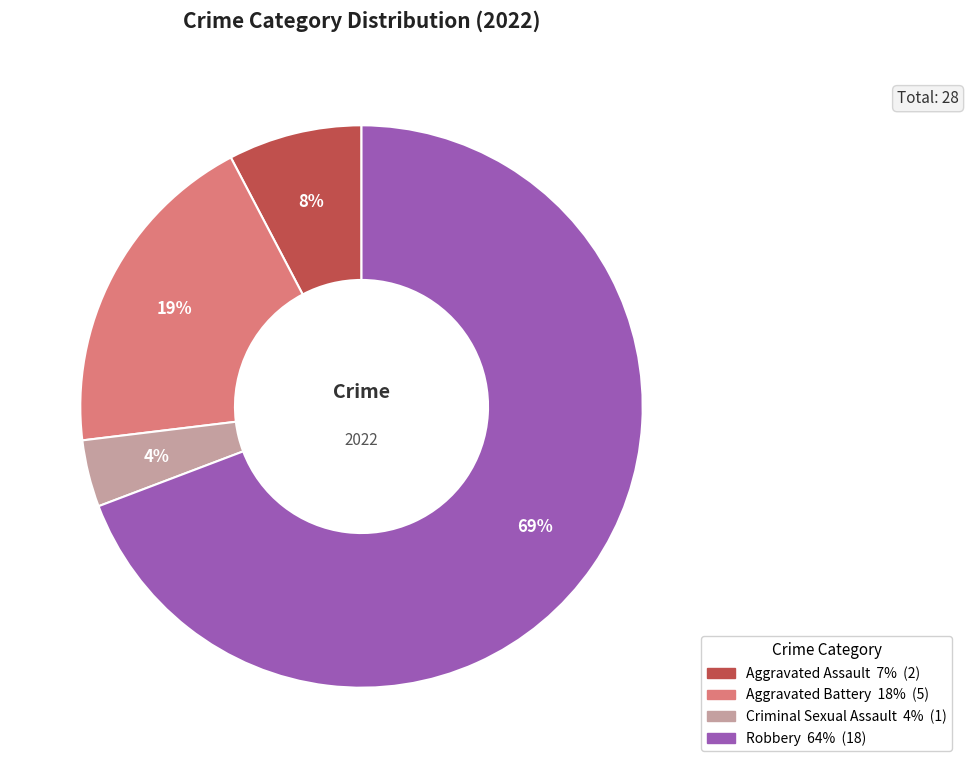

To the nearest percent, what portion does Aggravated Assault represent?

8%